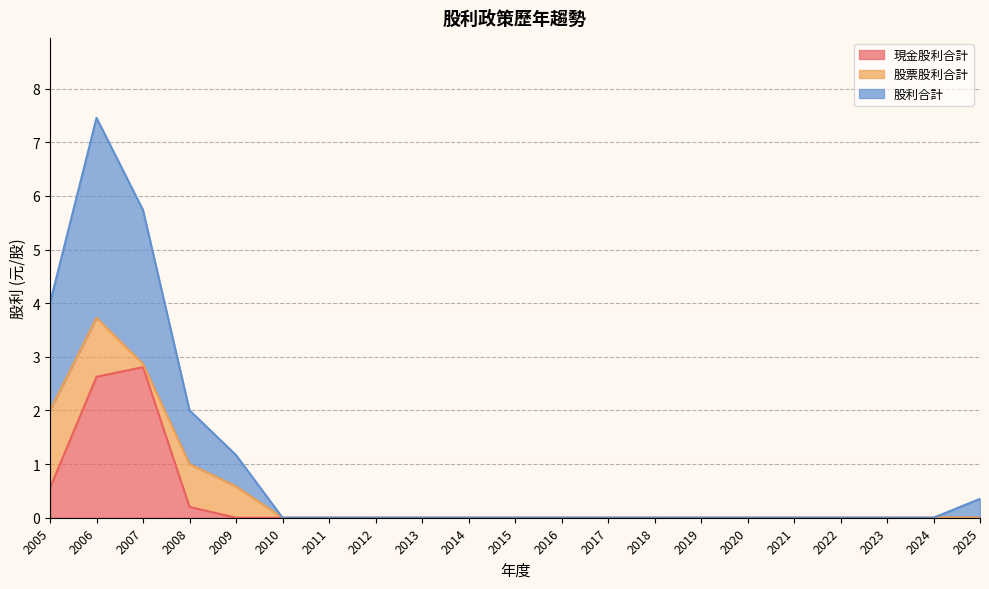

At which category is the sum across all series the highest?

2006